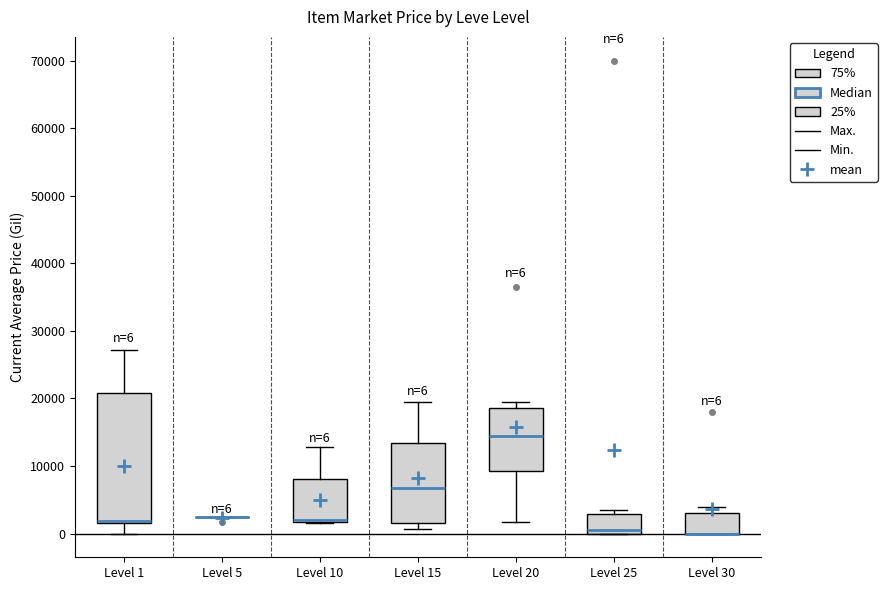

Which box is the tallest, from its lower edge to its upper edge?

Level 1